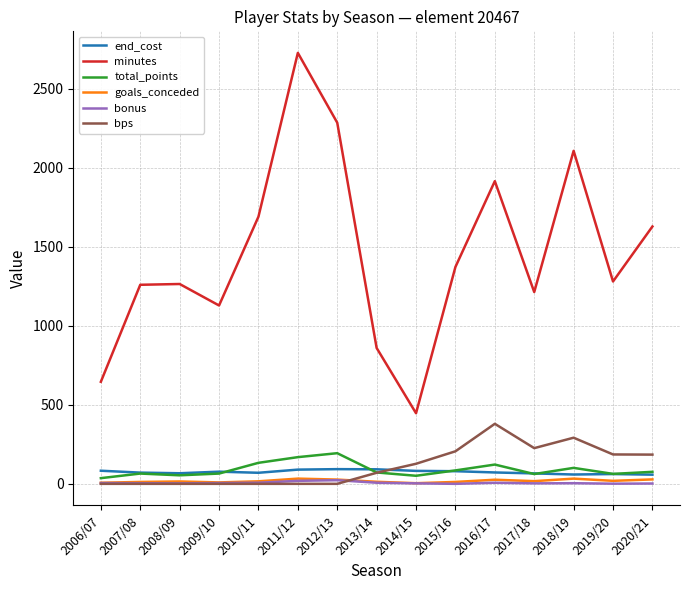

How many series are shown in this chart?

6